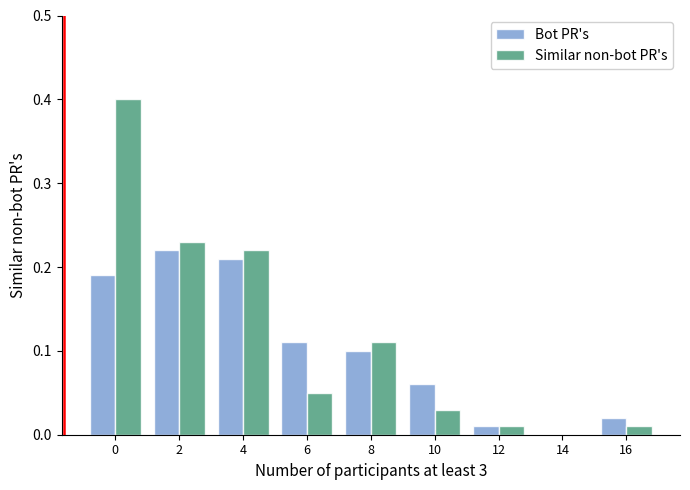

How many values in Bot PR's are above zero?

8